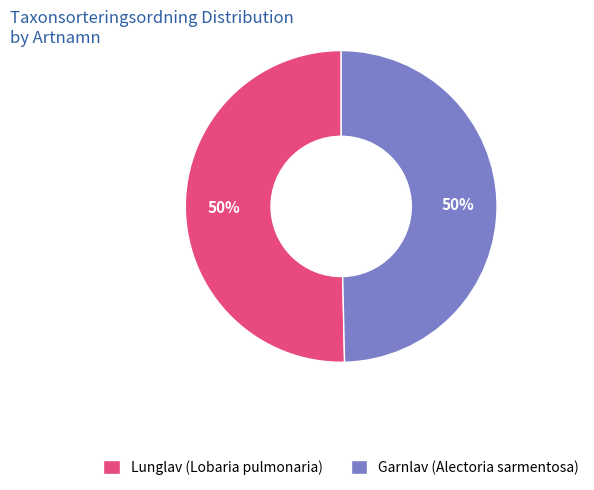

To the nearest percent, what is the average slice percentage?

50%